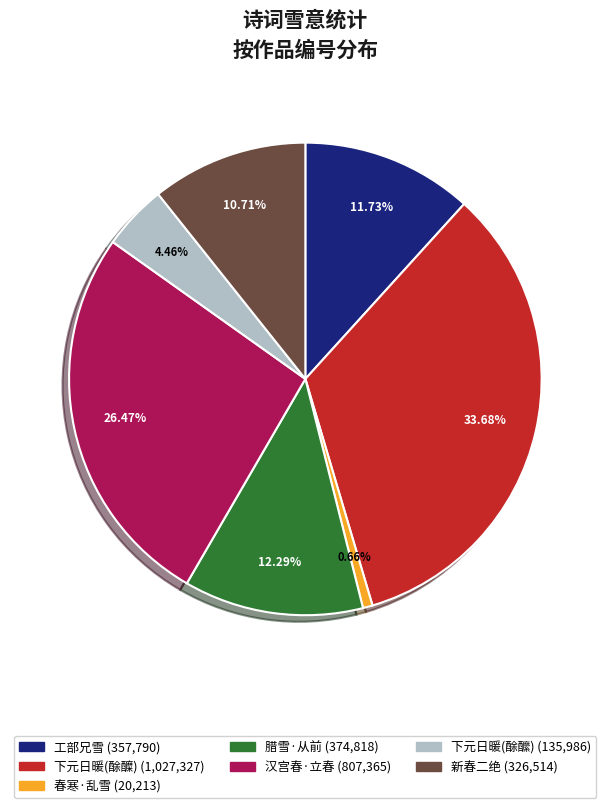

Is there a majority slice in this chart?

No